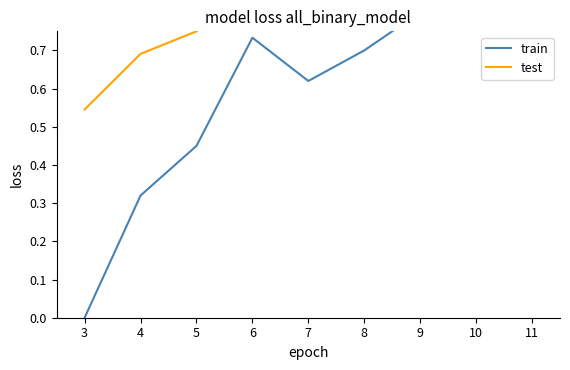

What is the spread (max minus min) of values at 10?

0.1